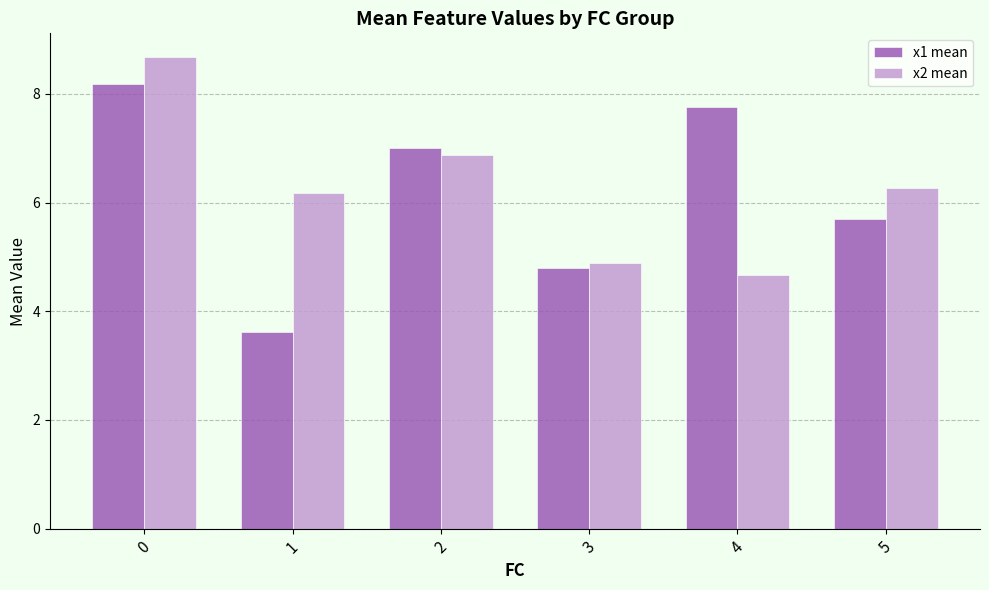

What is the spread (max minus min) of values at 5?

0.6